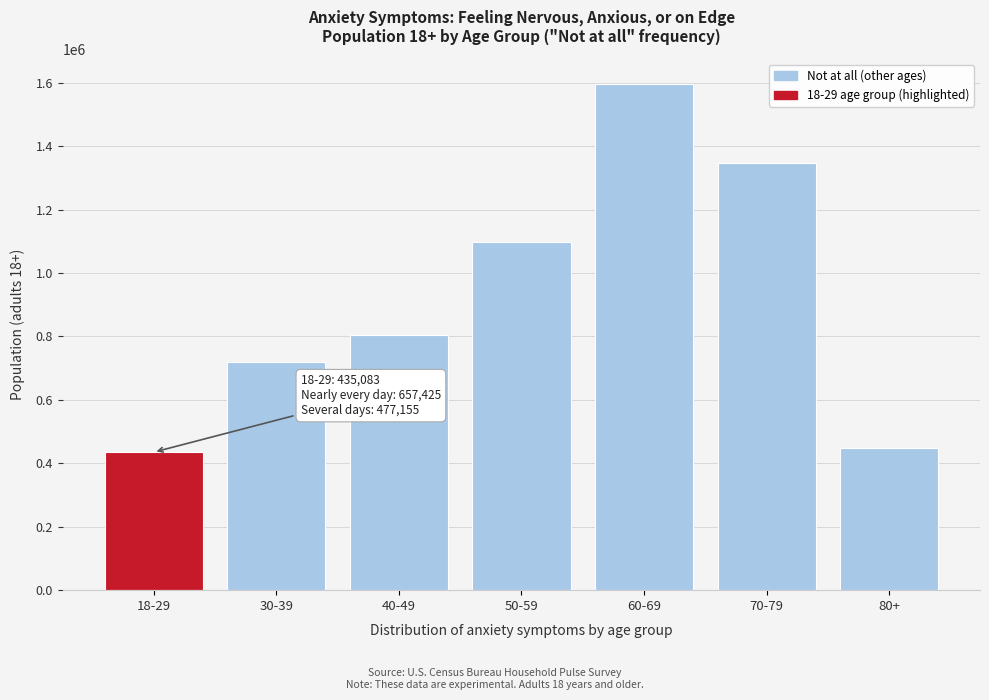

Reading left to right, extract all data points from this chart.

18-29=435083	30-39=720041	40-49=805927	50-59=1098410	60-69=1595722	70-79=1347104	80+=448230